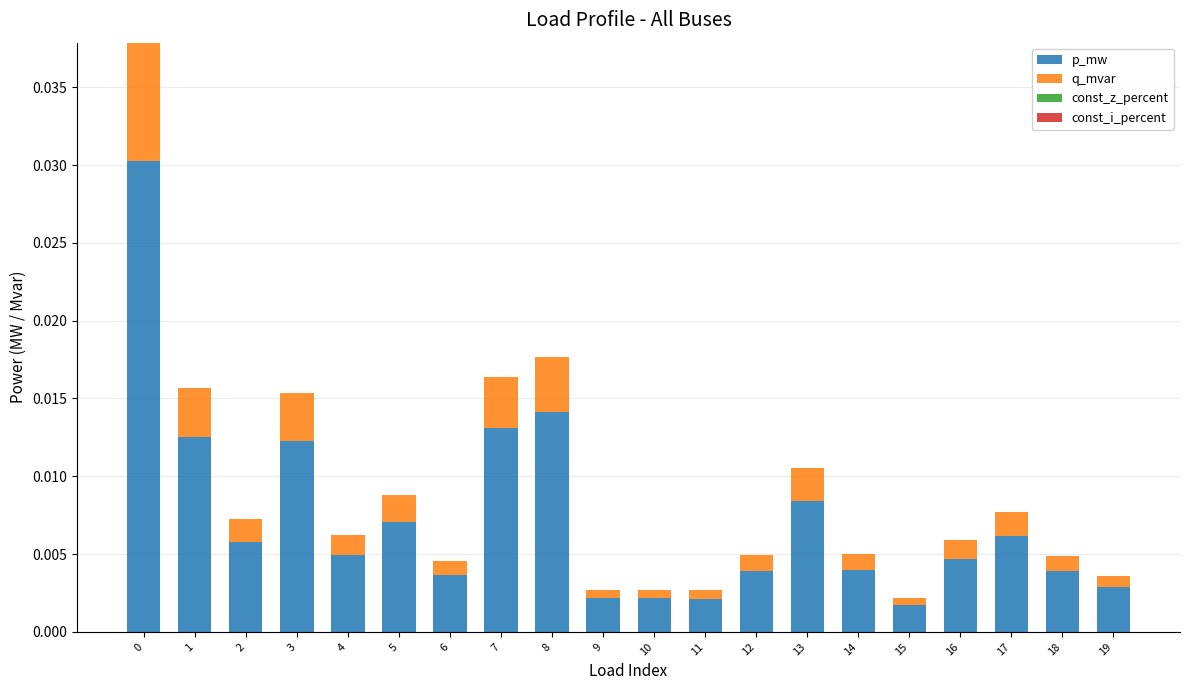

Are the bars horizontal?

No